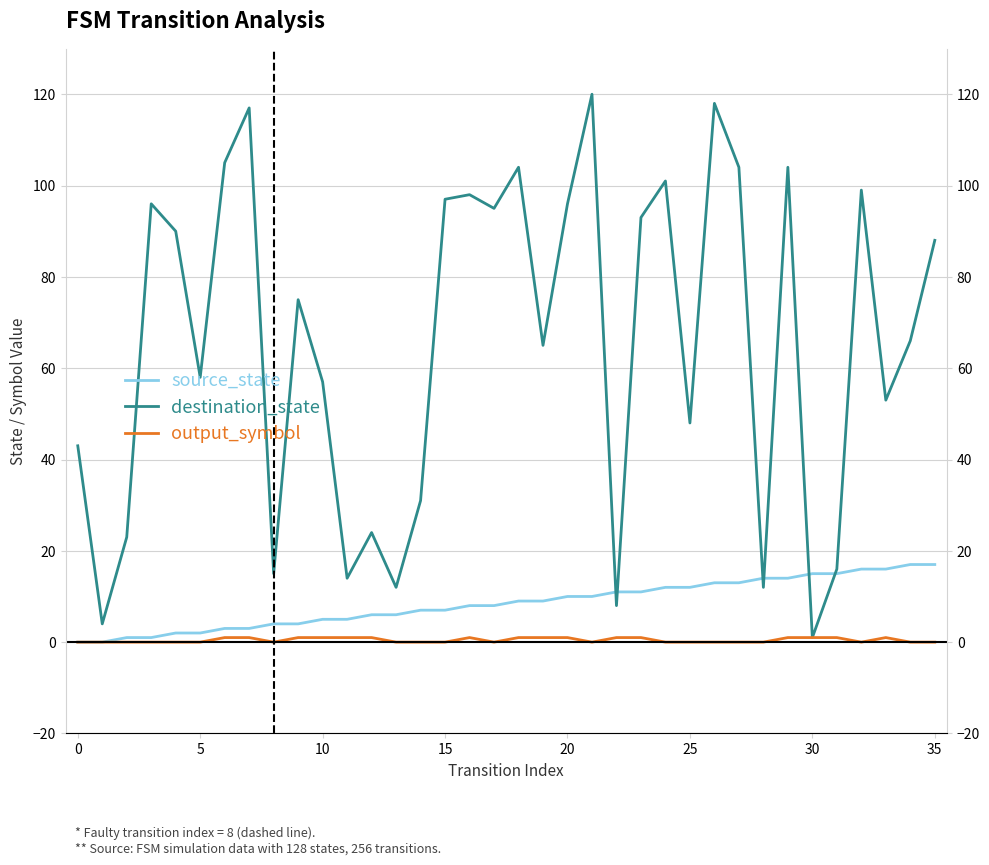

How many output_symbol values are between 0 and 1?

36